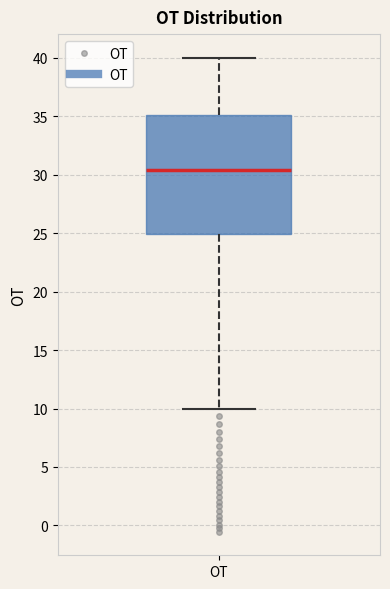

Transcribe this box plot: give where the median line is, the range the box spans, and where the two whiskers end, as read against the y-axis. The values are not printed on the chart, so give them approximately, as read against the axis.

median 30.5, box 25.0 to 35.0, whiskers 10.0 to 40.0